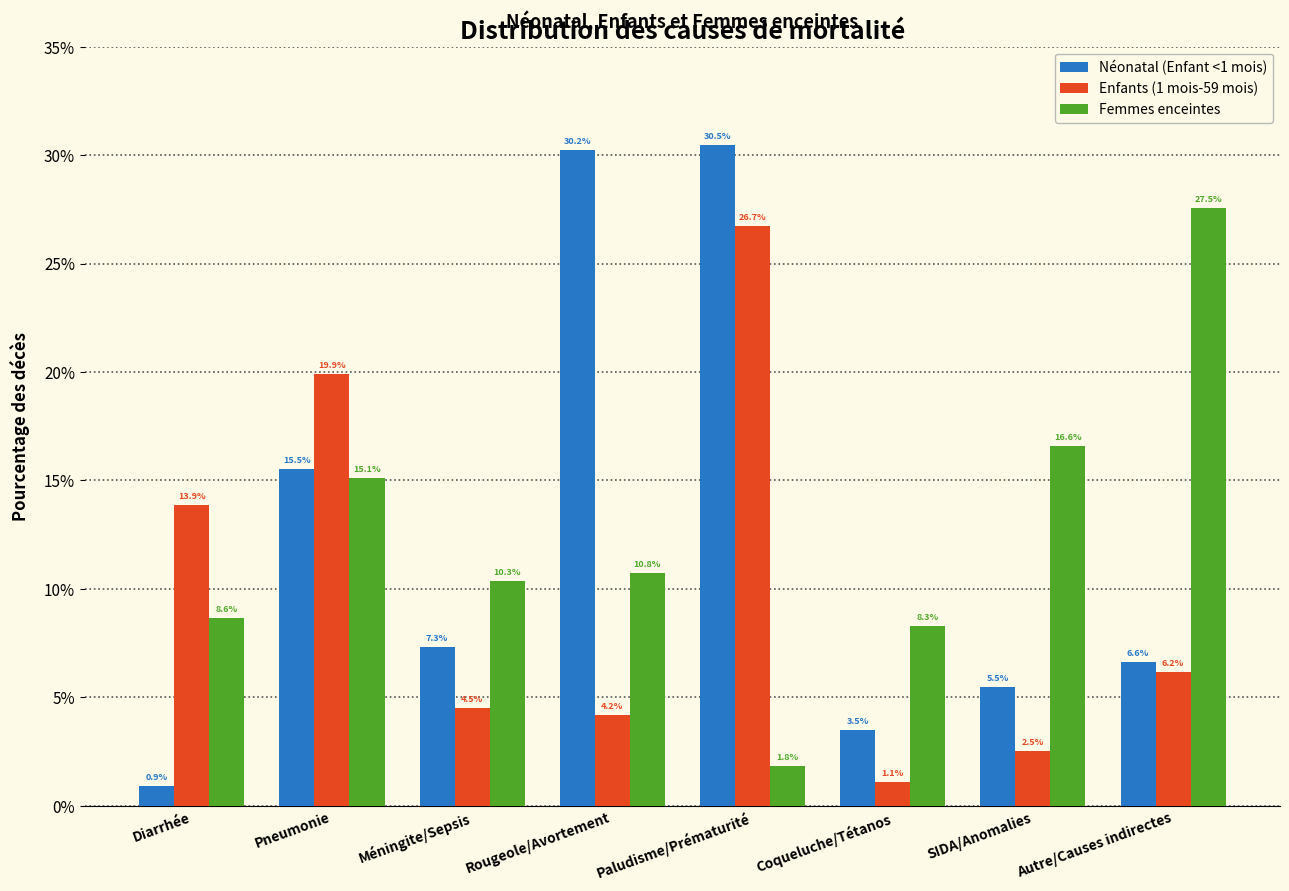

What is the value of the Femmes enceintes bar at the 8th from the left?

27.5